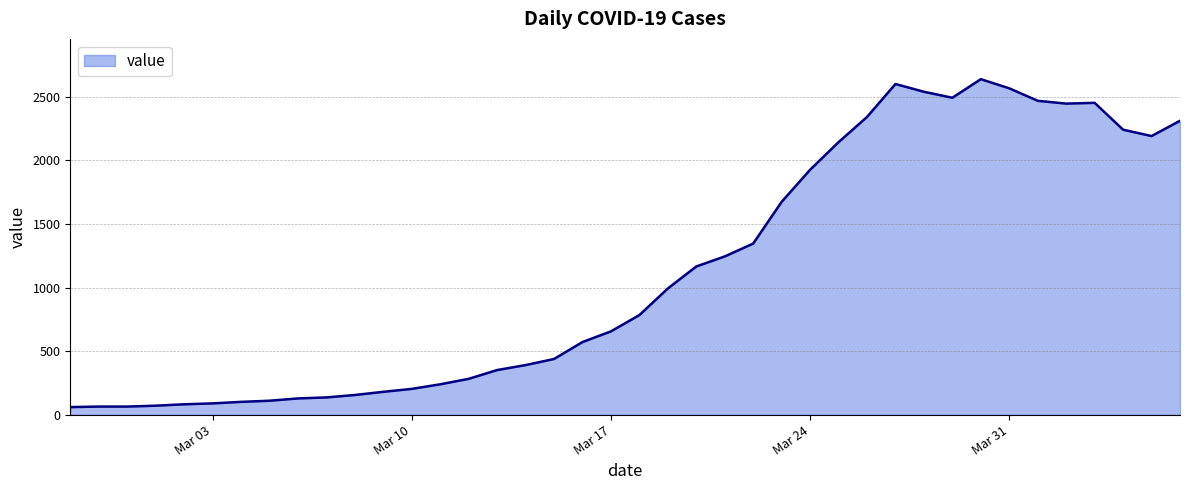

What is the difference between the maximum and minimum values?

2577